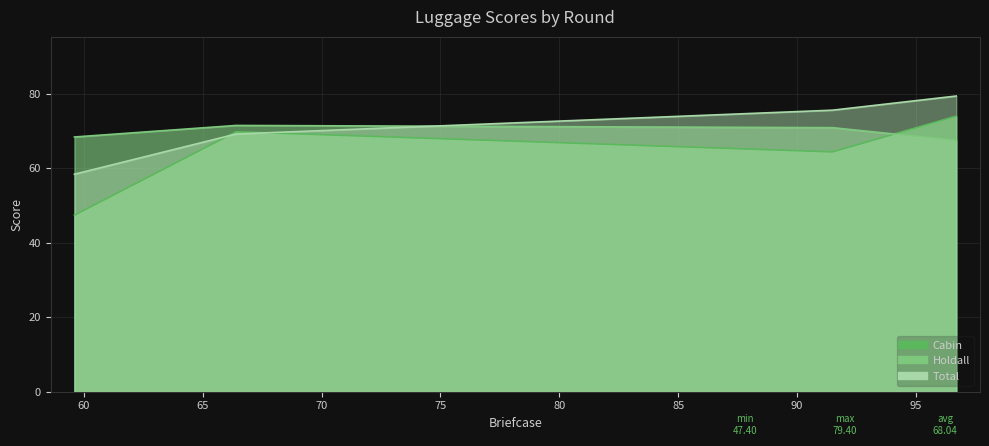

Reading right to left, what are all the values shown in this chart?

Cabin: 74.0	64.4	69.8	47.4
Holdall: 67.5	70.9	71.5	68.4
Total: 79.4	75.6	69.2	58.4